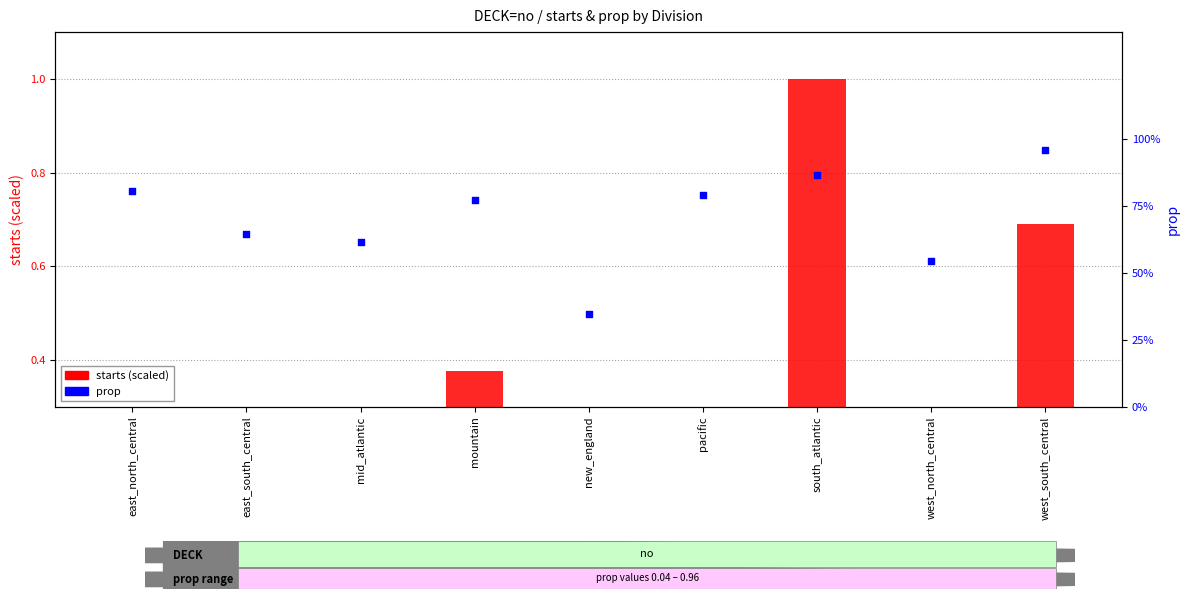

Between new_england and south_atlantic, which is larger?

south_atlantic